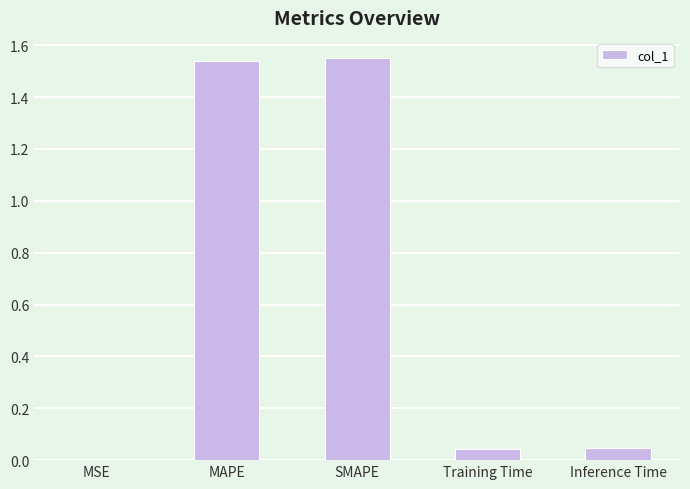

Where is the data nearest to the value 0?

MSE